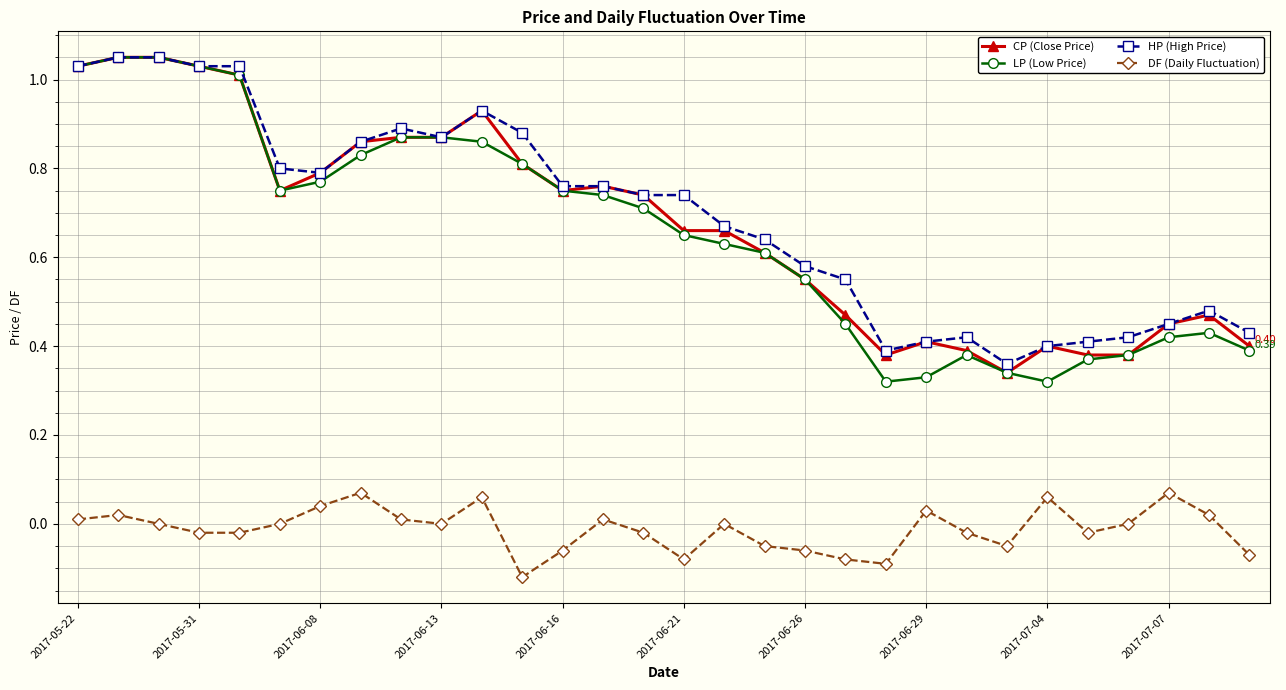

True or false: CP (Close Price) has more than 0 interior local peaks.

True